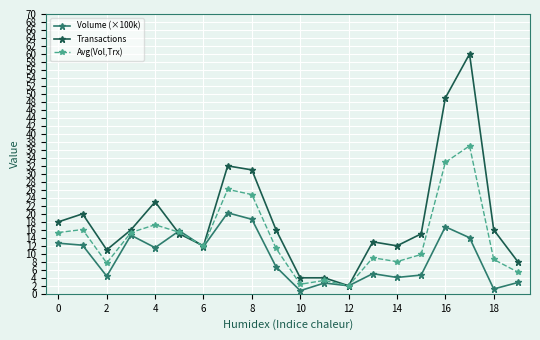

What is the value of the Volume (×100k) point at the 13th from the left?

2.0